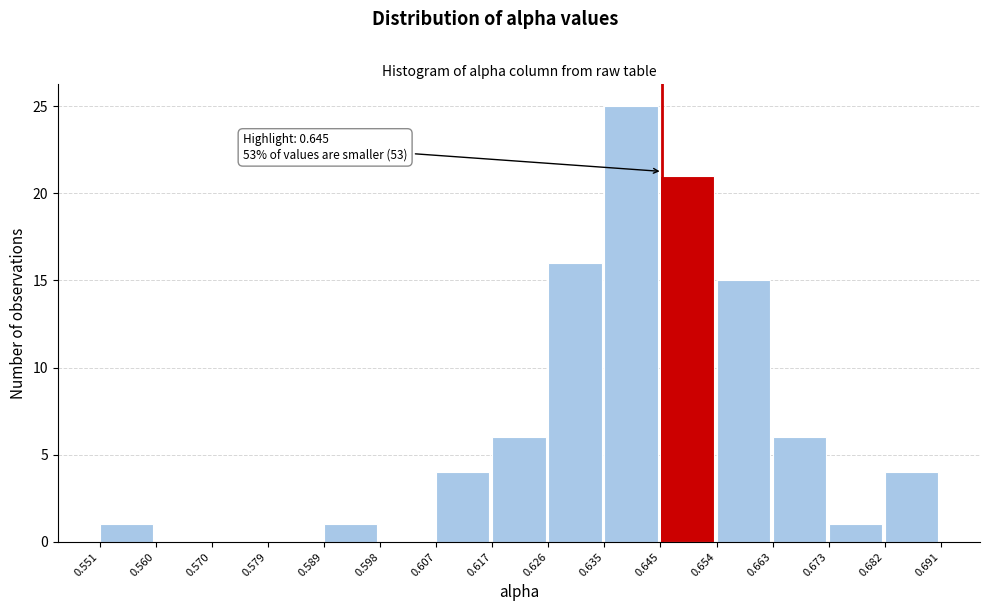

Which range on the x-axis has the tallest bar?

0.635 to 0.645